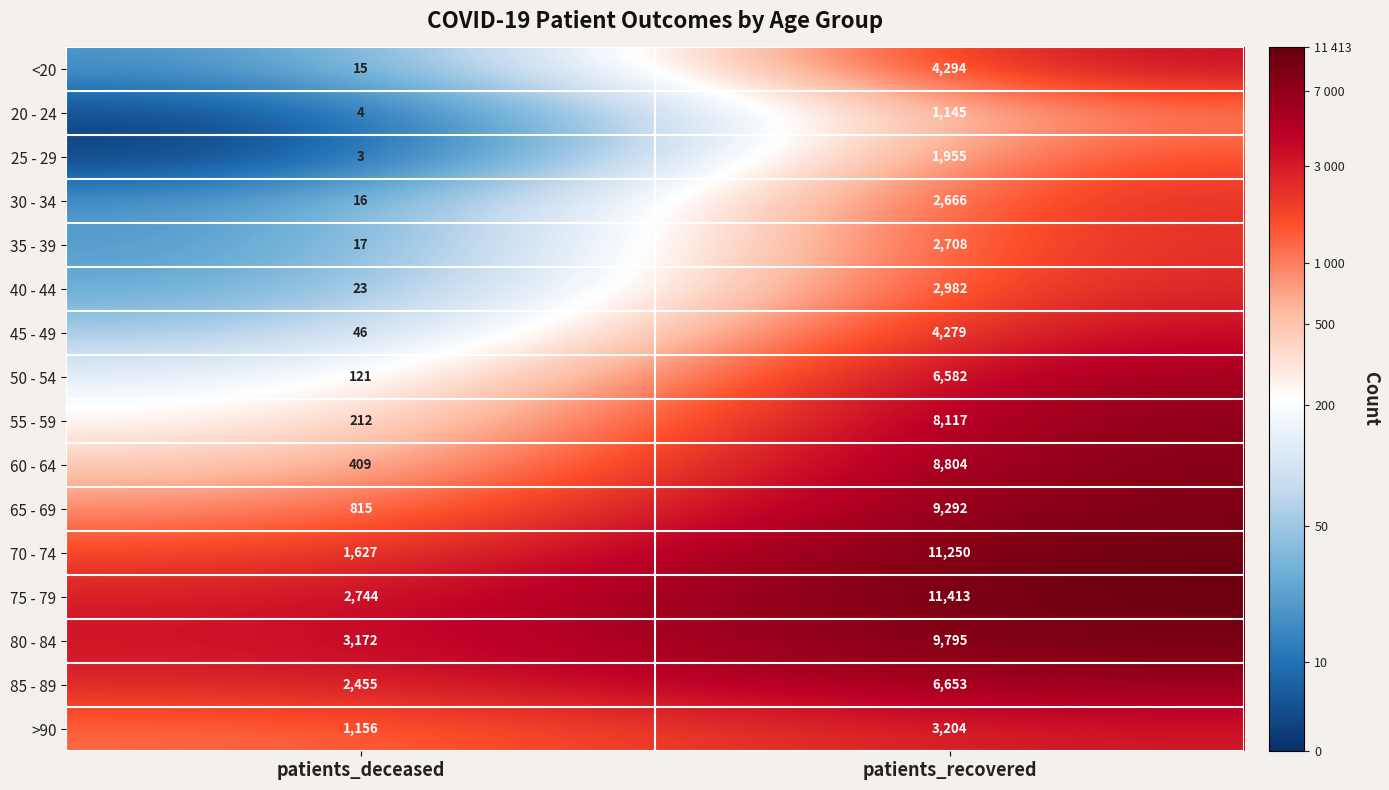

What is the difference between the highest and lowest values at patients_deceased?

3169